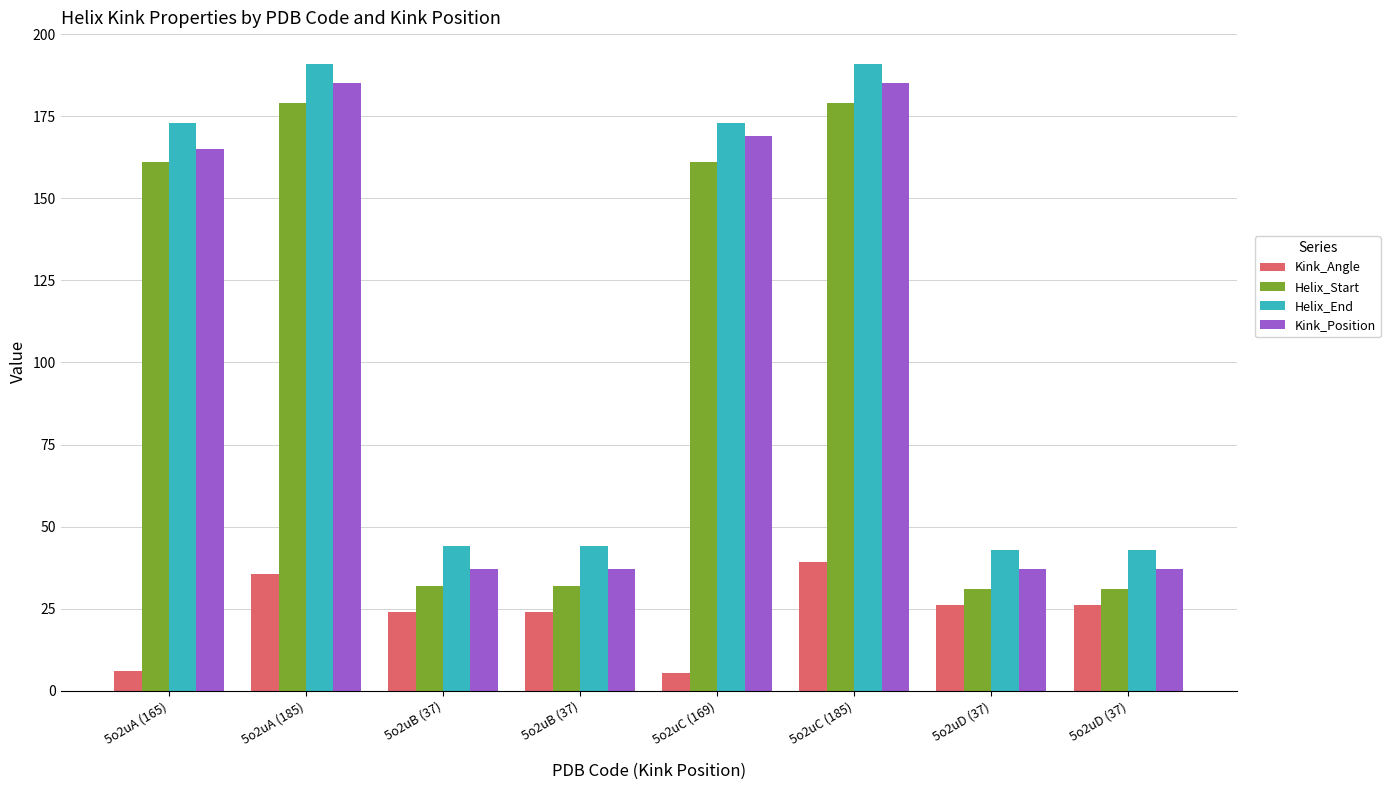

Which series has the widest spread of values?

Helix_Start